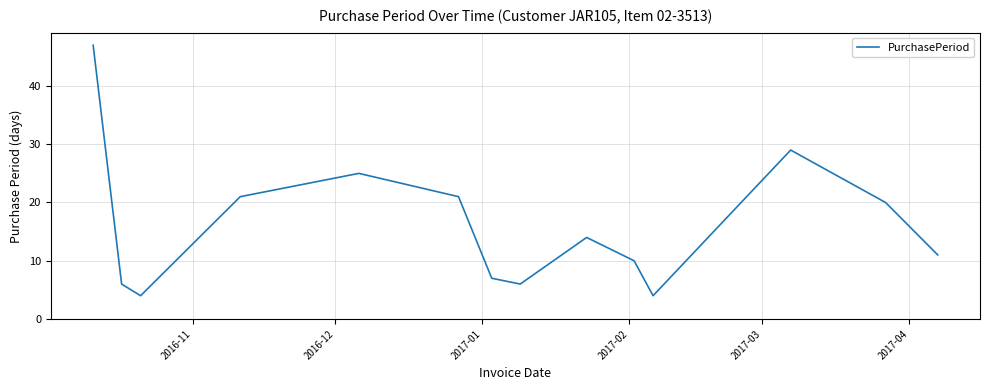

What is the maximum value shown in the chart?

47